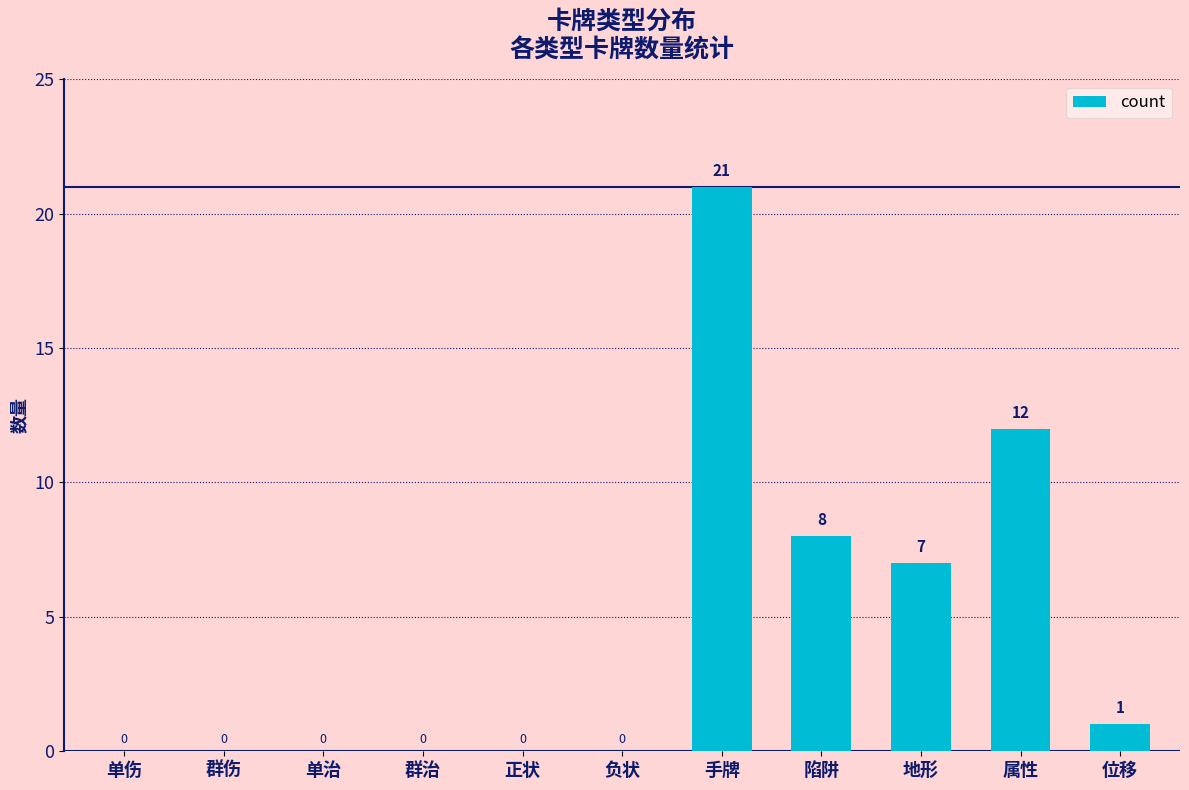

How many values exceed 0?

5